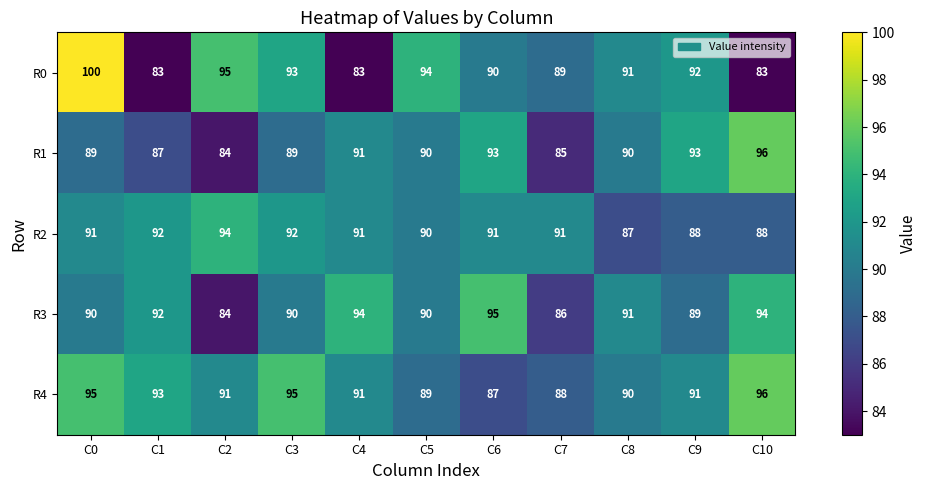

What is the total value across all series at C8?

449